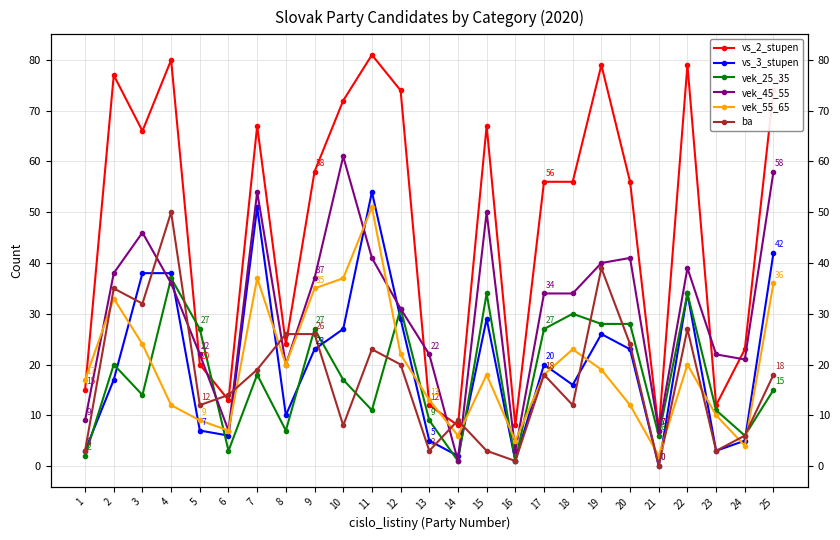

How many interior local peaks does the vek_55_65 series have?

6